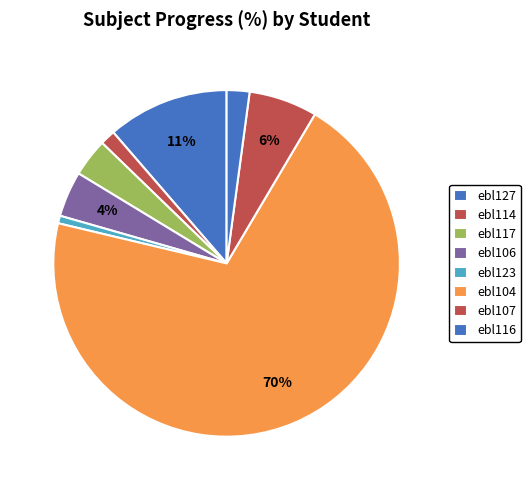

Which slice represents more than half of the pie?

ebl104